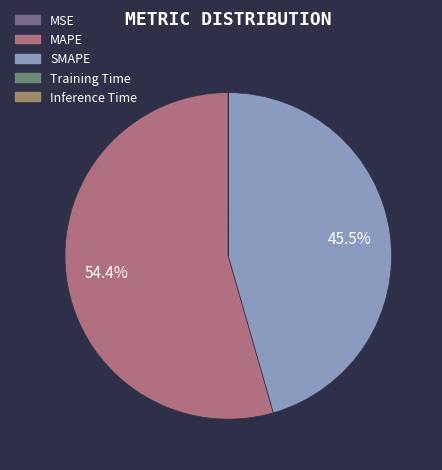

To the nearest percent, what is the difference between the largest and smallest slice percentages?

54%